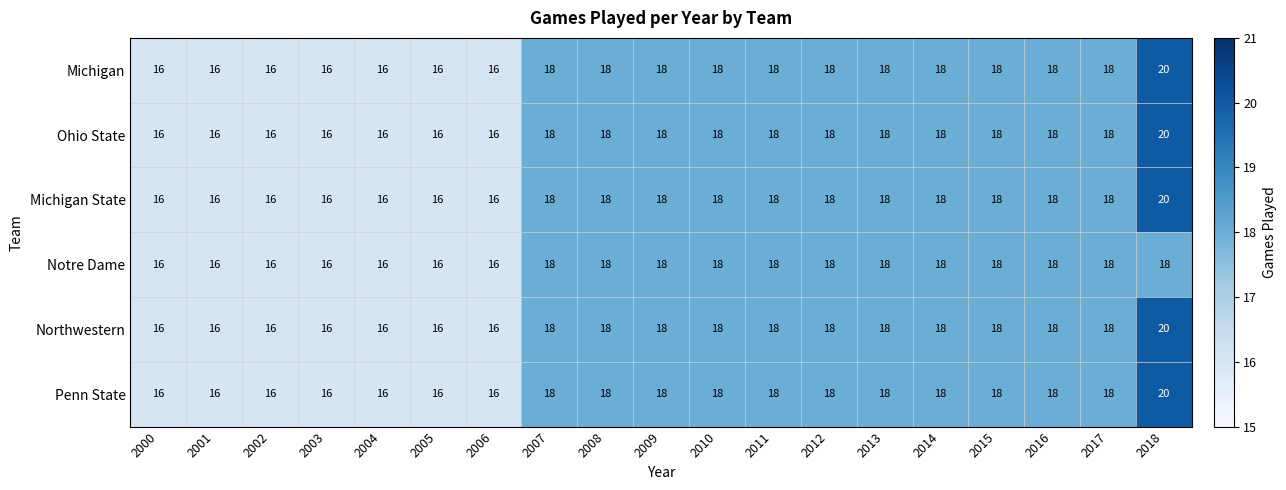

What is the total value across all series at 2012?

108